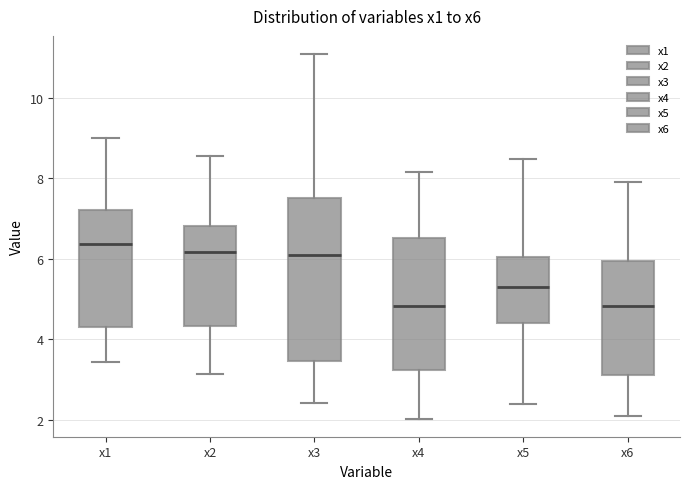

Which box is the tallest, from its lower edge to its upper edge?

x3